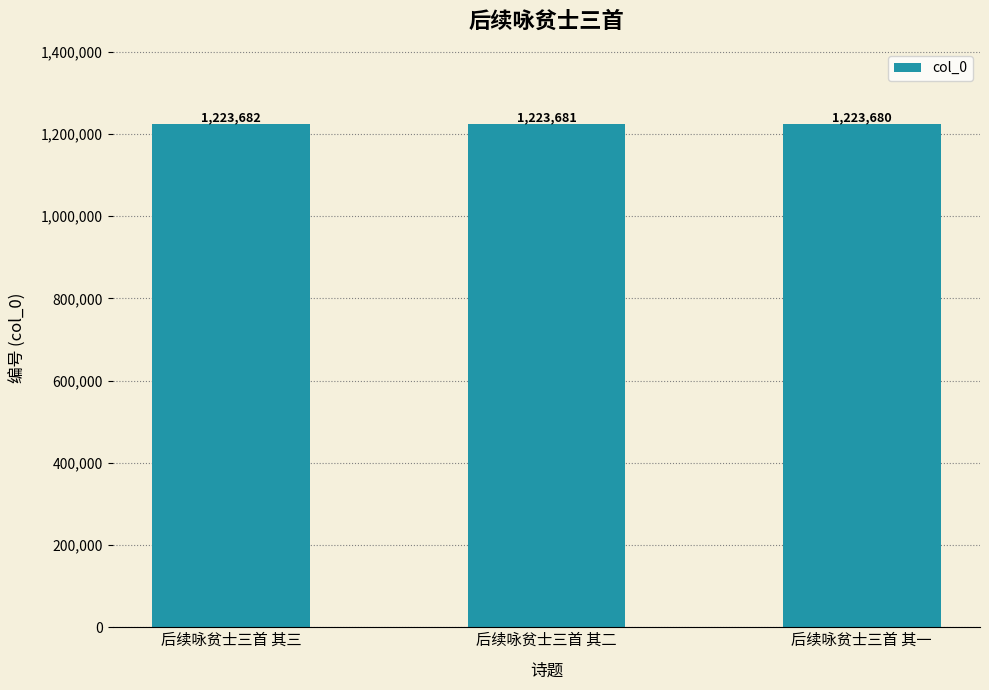

What position from the right is 后续咏贫士三首 其三?

3